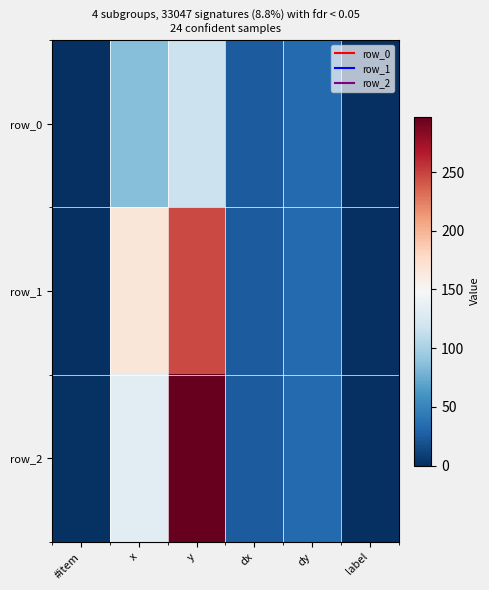

Reading left to right, extract all data points from this chart.

row_0: #item=0.0	x=85.3	y=116.8	dx=25.3	dy=33.1	label=1.0
row_1: #item=1.0	x=166.3	y=247.4	dx=25.3	dy=33.1	label=1.0
row_2: #item=2.0	x=133.2	y=297.4	dx=25.3	dy=33.1	label=1.0